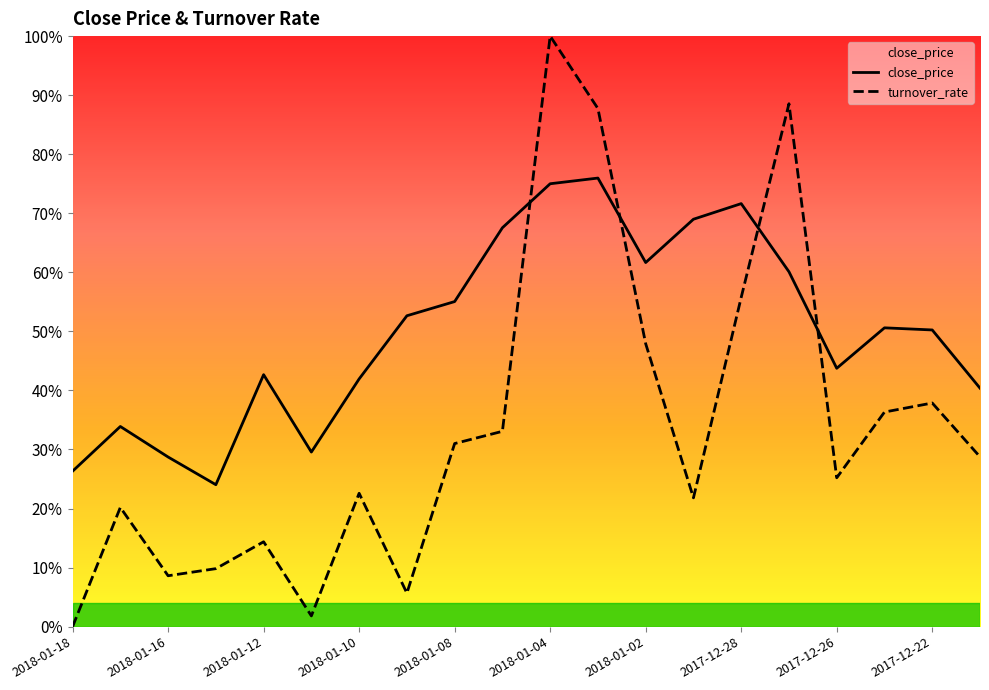

What is the total value across all series at 2018-01-15?

92.8